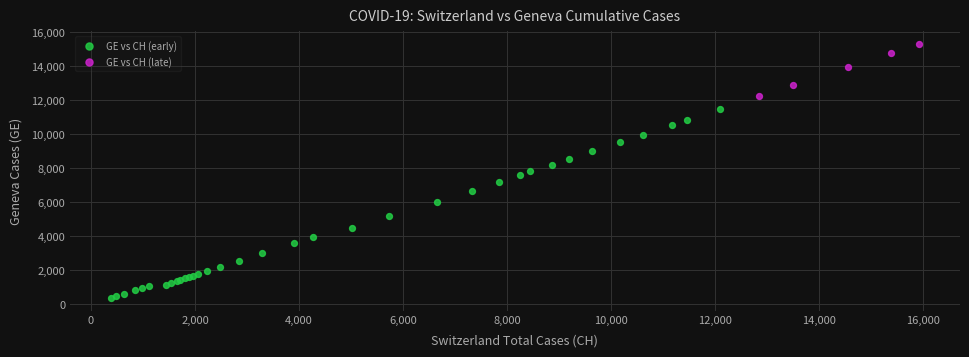

Which series contains the lowest Y value?

GE vs CH (early)